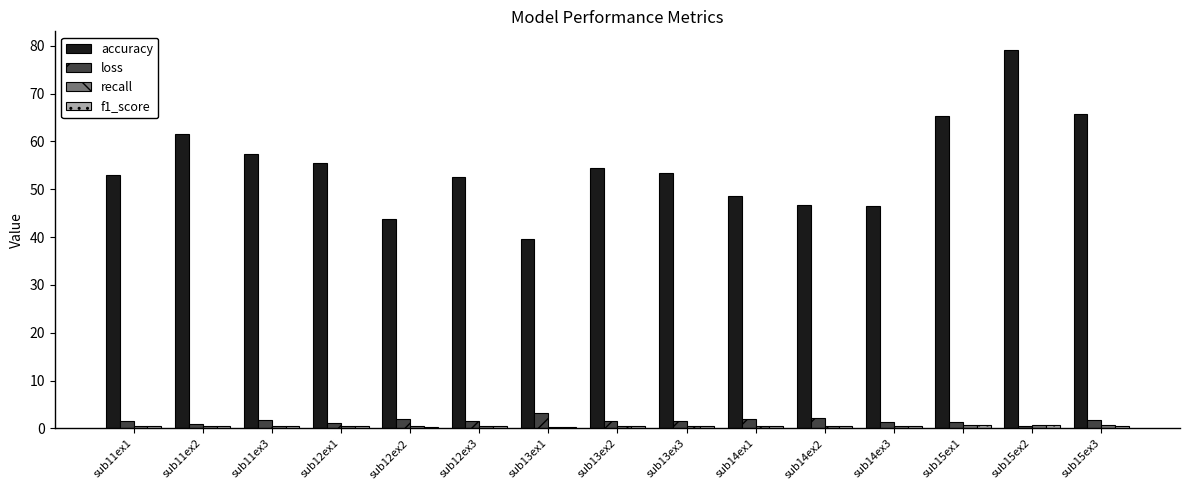

How many bars are there in each group?

4